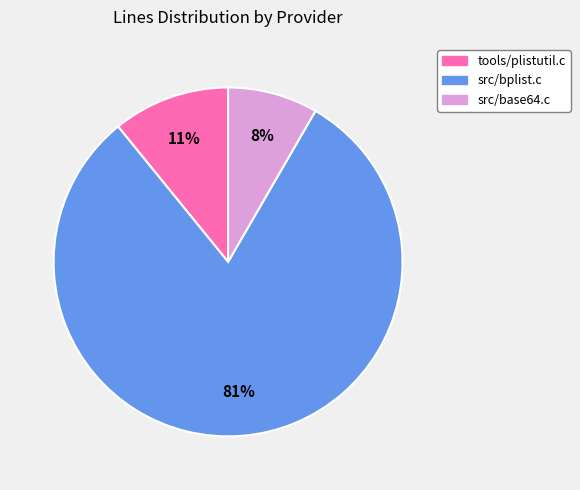

How many segments does this pie chart have?

3